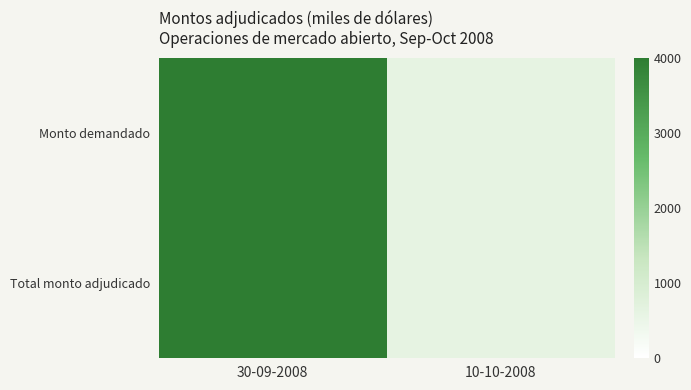

Reading left to right, transcribe all the data shown in this chart.

Monto demandado: 30-09-2008=4000	10-10-2008=600
Total monto adjudicado: 30-09-2008=4000	10-10-2008=600